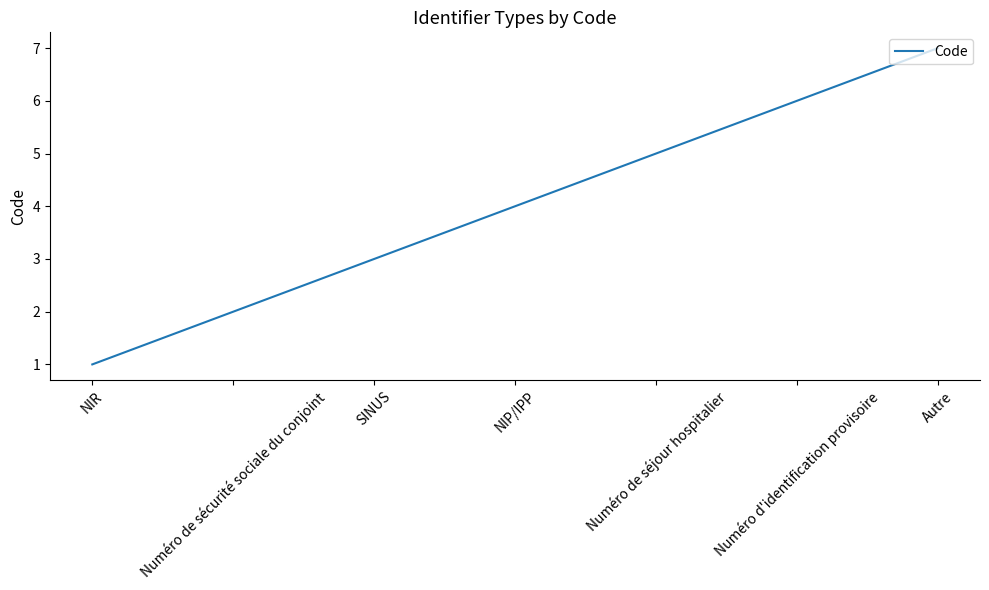

Approximately how many times larger is the value at Numéro de sécurité sociale du conjoint compared to Numéro de séjour hospitalier?

0.4